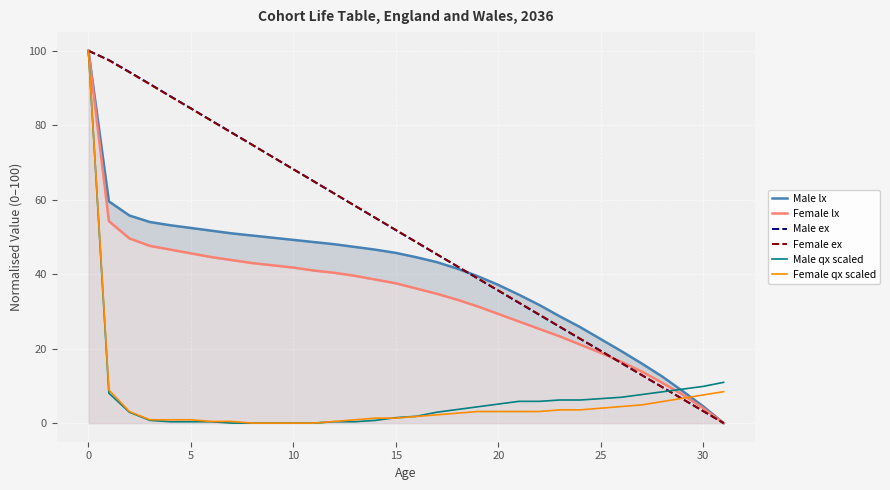

The value of Male ex at 0 is 42.5. True or false?

False